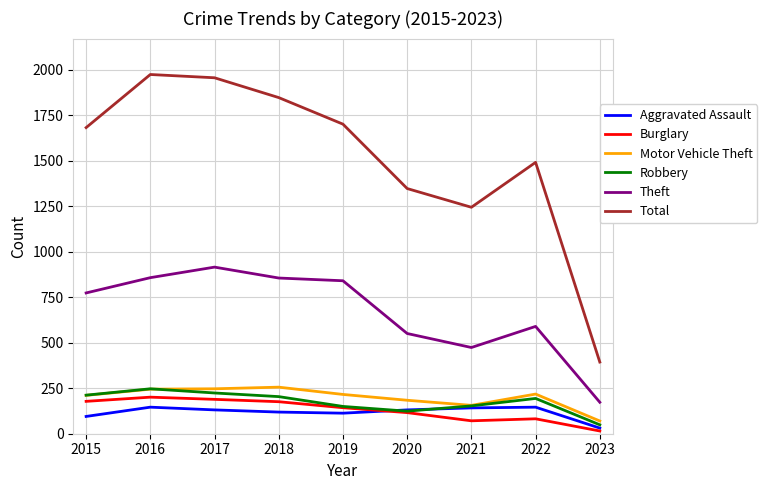

What is the spread (max minus min) of values at 2022?

1410